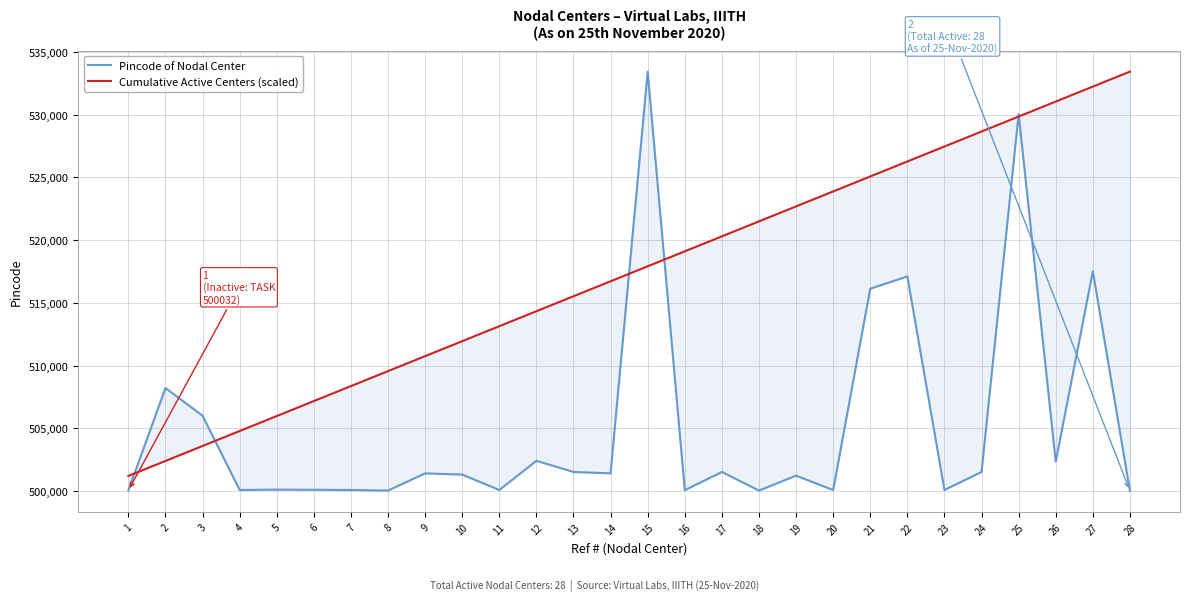

Reading left to right, what are all the values shown in this chart?

Pincode of Nodal Center: 500032.0	508206.0	506001.0	500075.0	500104.0	500090.0	500075.0	500031.0	501401.0	501301.0	500075.0	502401.0	501510.0	501401.0	533437.0	500059.0	501510.0	500028.0	501218.0	500068.0	516126.0	517102.0	500075.0	501510.0	530045.0	502329.0	517507.0	500001.0
Cumulative Active Centers (scaled): 501195.1	502389.3	503583.4	504777.6	505971.7	507165.9	508360.0	509554.1	510748.3	511942.4	513136.6	514330.7	515524.9	516719.0	517913.1	519107.3	520301.4	521495.6	522689.7	523883.9	525078.0	526272.1	527466.3	528660.4	529854.6	531048.7	532242.9	533437.0